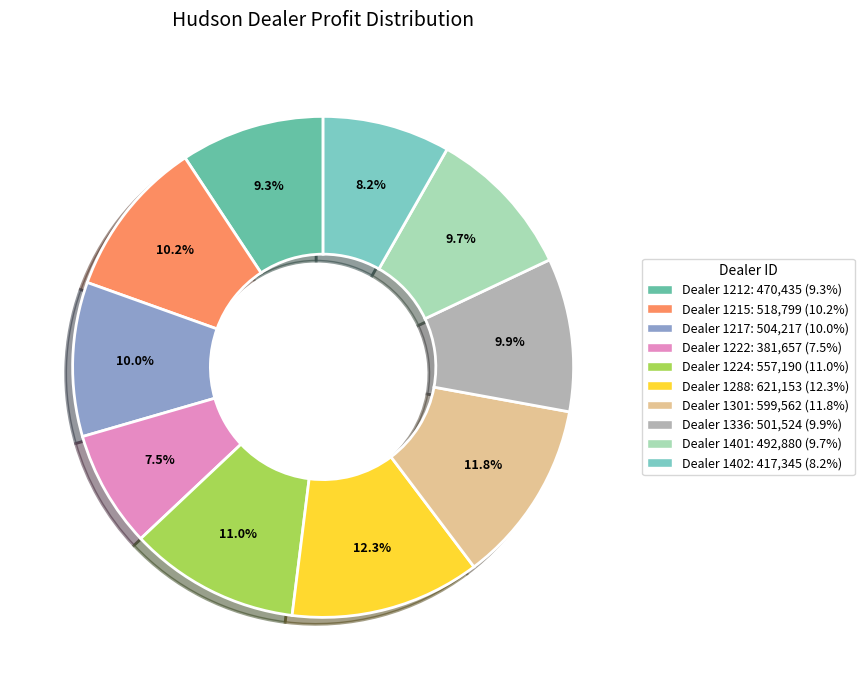

Count the number of slices in the pie.

10